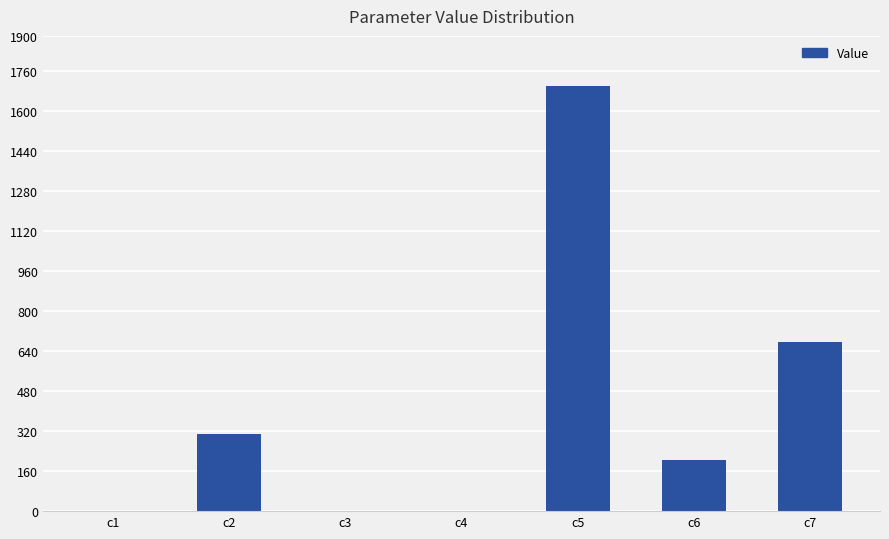

Which label corresponds to the largest value in the chart?

c5